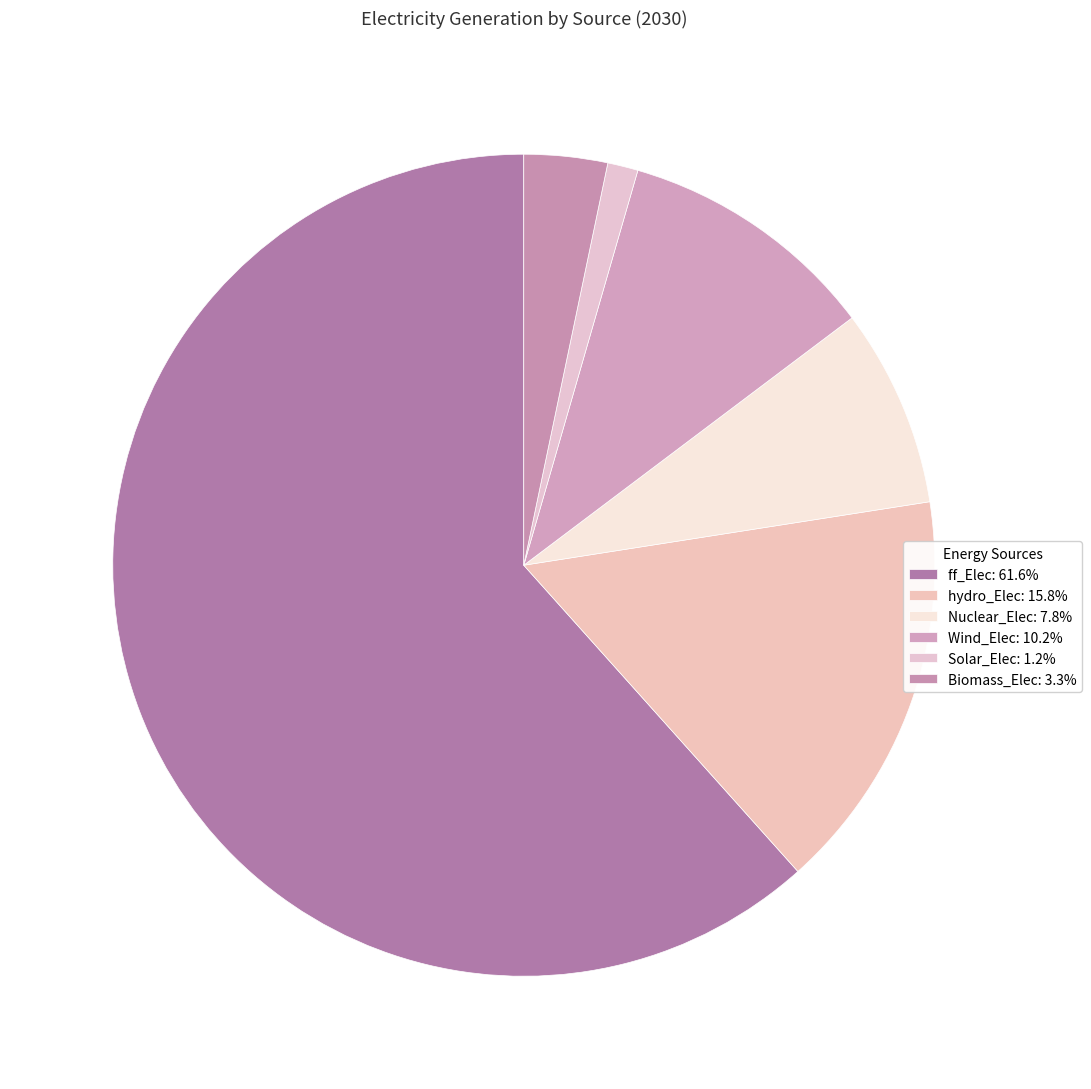

How many segments does this pie chart have?

6